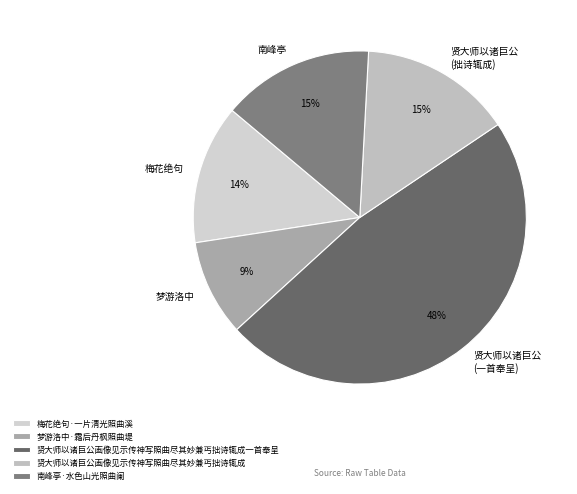

To the nearest percent, what is the combined percentage of 南峰亭·水色山光照曲阑 and 梦游洛中·霜后丹枫照曲堤?

24%